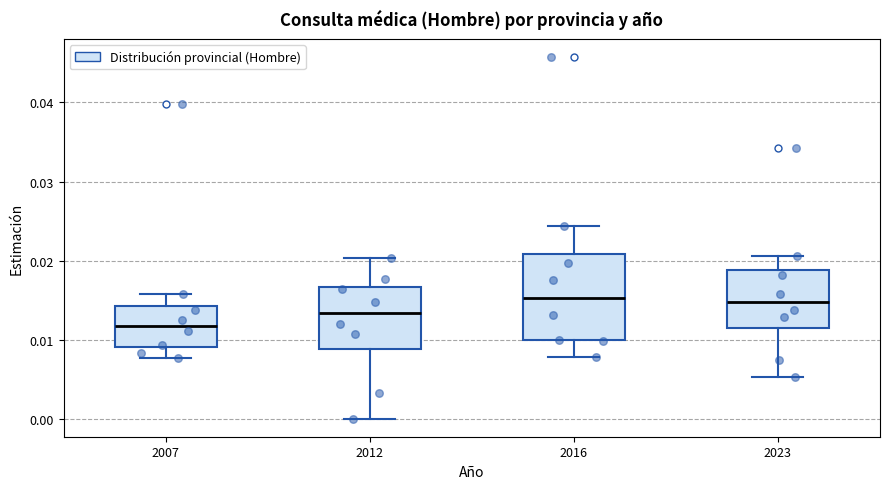

Reading left to right, read every box against the y-axis: the position of its median line, the range the box covers, and the ends of its whiskers. The values are not printed on the chart, so give them approximately, as read against the axis.

2007: median 0.012, box 0.009 to 0.014, whiskers 0.008 to 0.016
2012: median 0.013, box 0.009 to 0.017, whiskers 0.000 to 0.020
2016: median 0.015, box 0.010 to 0.021, whiskers 0.008 to 0.024
2023: median 0.015, box 0.012 to 0.019, whiskers 0.005 to 0.021